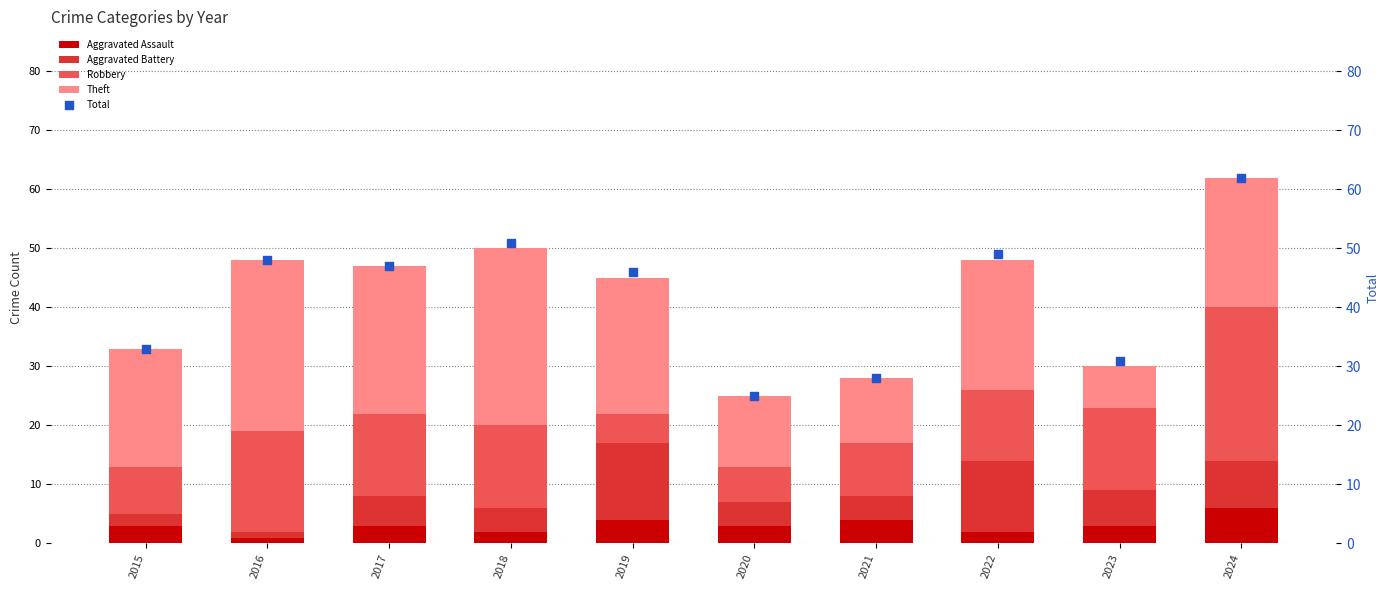

Which series has the widest spread of Y values?

Total